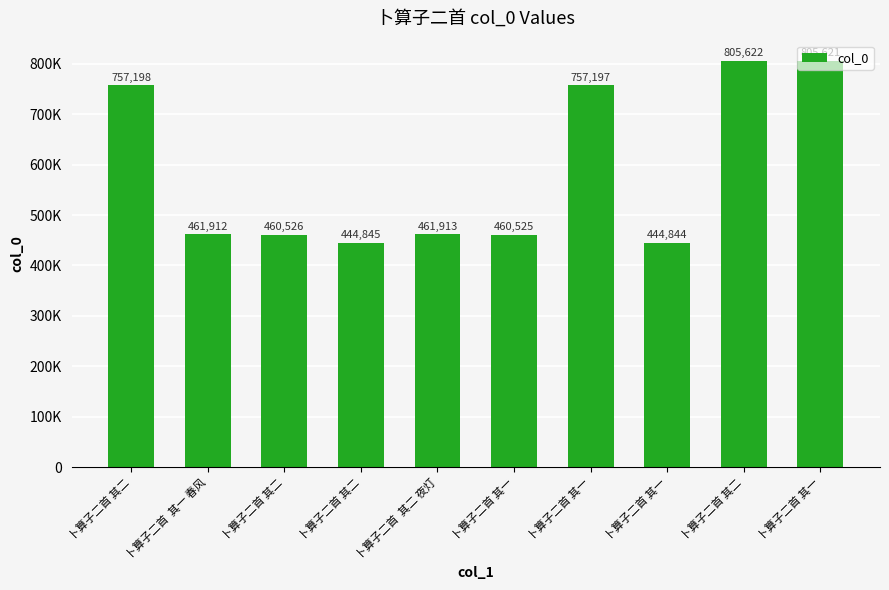

Does the chart contain any negative values?

No